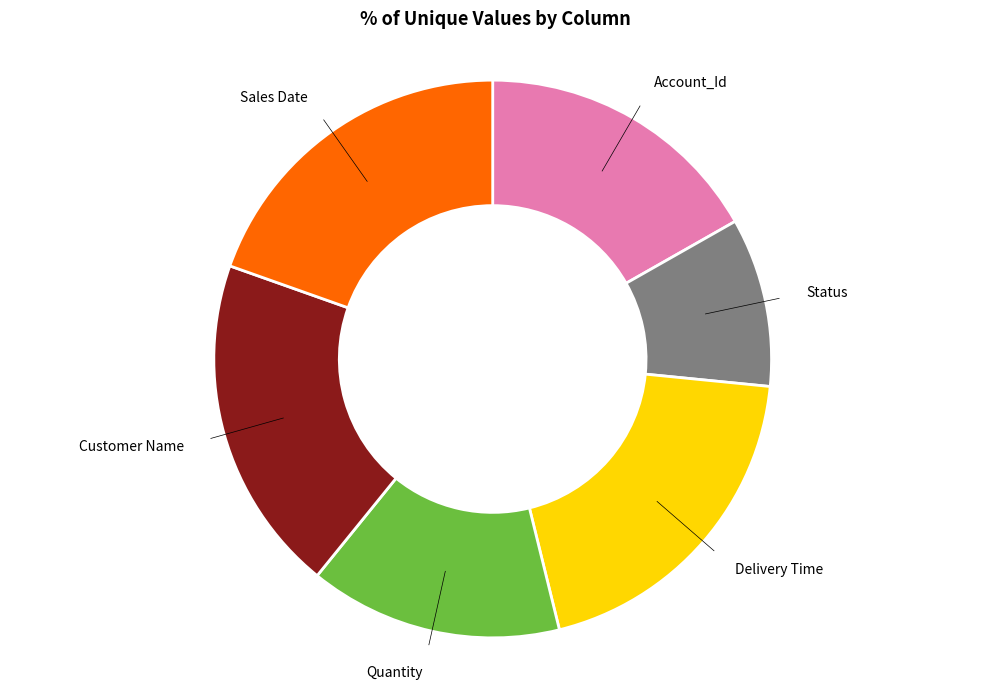

Is there any slice that represents more than half of the pie?

No